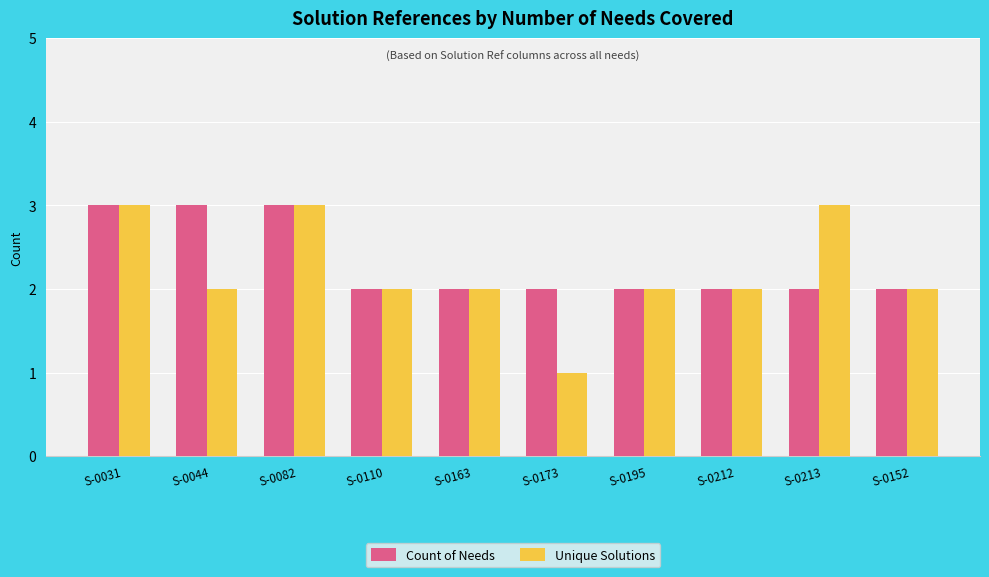

What is the difference between the maximum and minimum values in the Unique Solutions series?

2